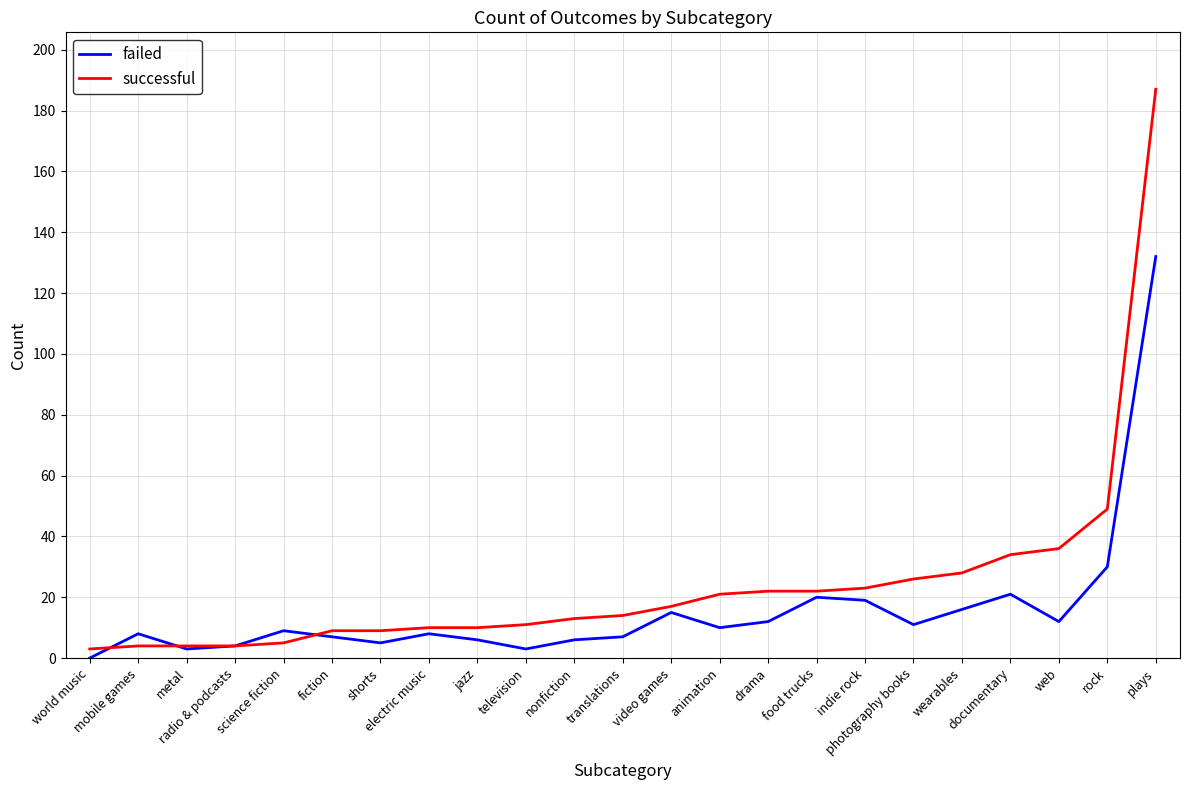

What position from the left is plays?

23